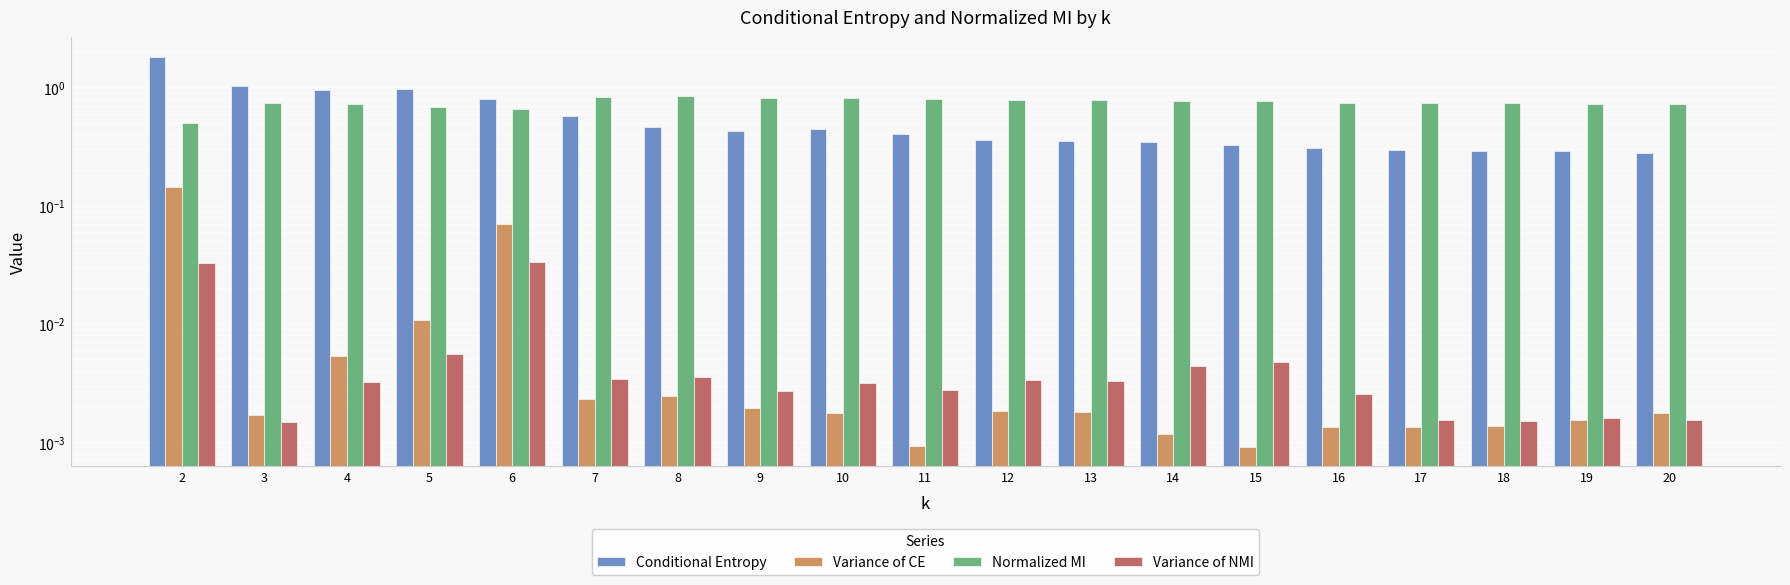

Between 3 and 12, which series saw the biggest shift?

Conditional Entropy